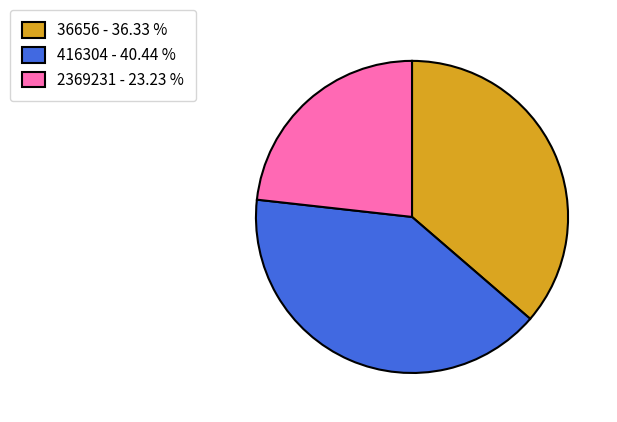

Does 36656 - 36.33 % account for over 50% of the chart?

No